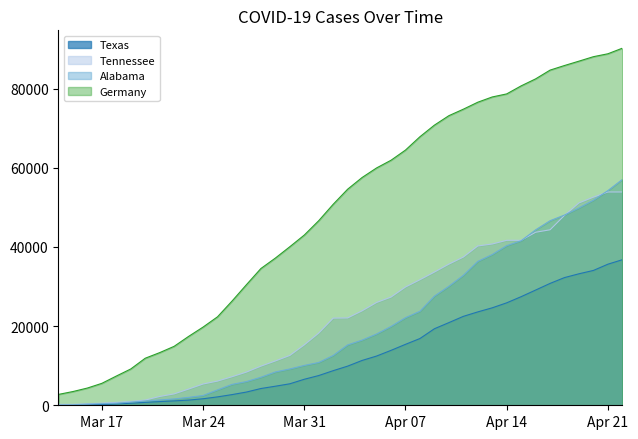

True or false: Germany and Texas intersect in this chart.

False